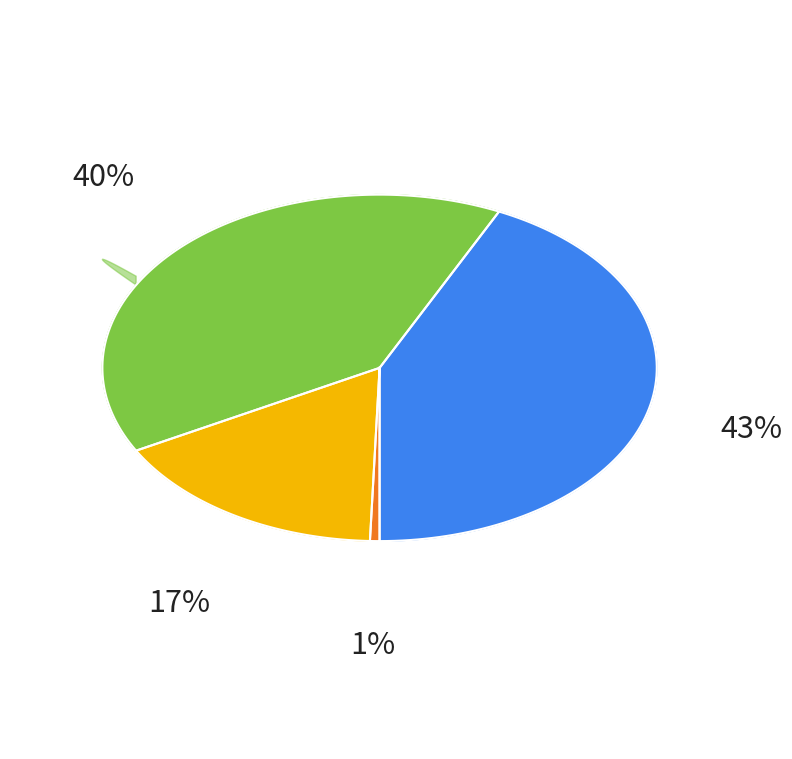

To the nearest percent, what percentage of the pie is x?

1%